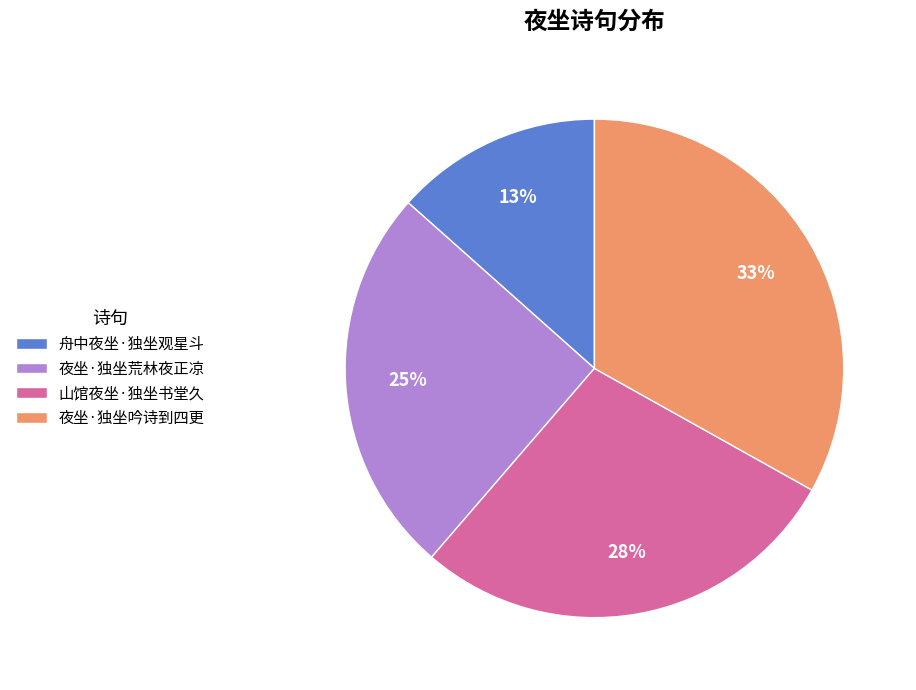

Is it true that 山馆夜坐·独坐书堂久 is 28% of the pie?

True